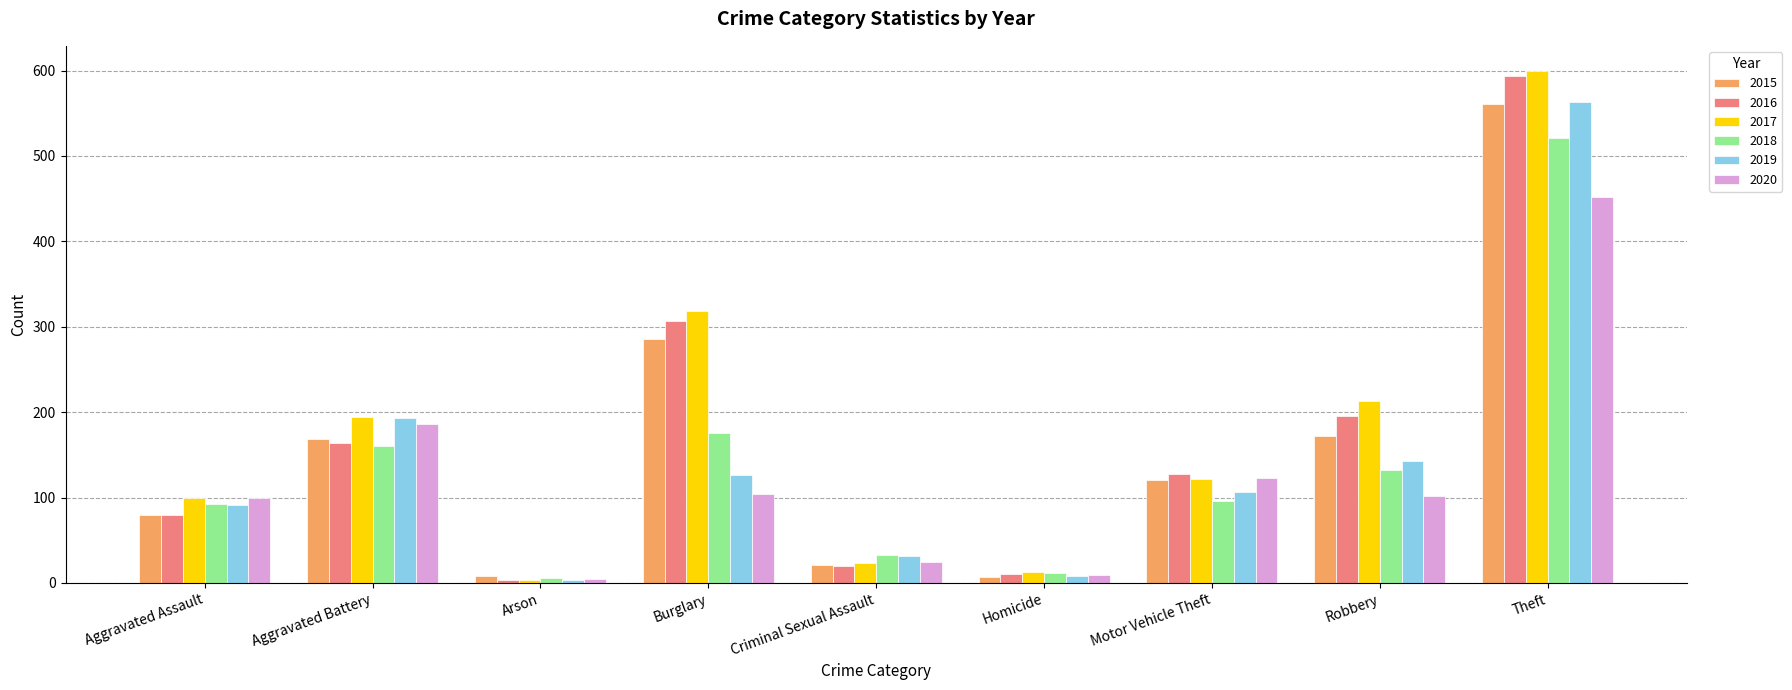

What are all the series names shown in the legend?

2015, 2016, 2017, 2018, 2019, 2020